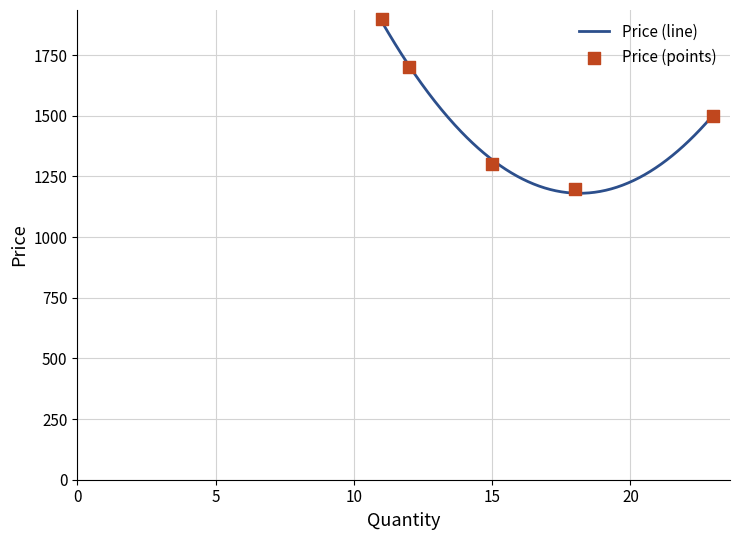

What is the highest value of the Price (line) series?

1890.1